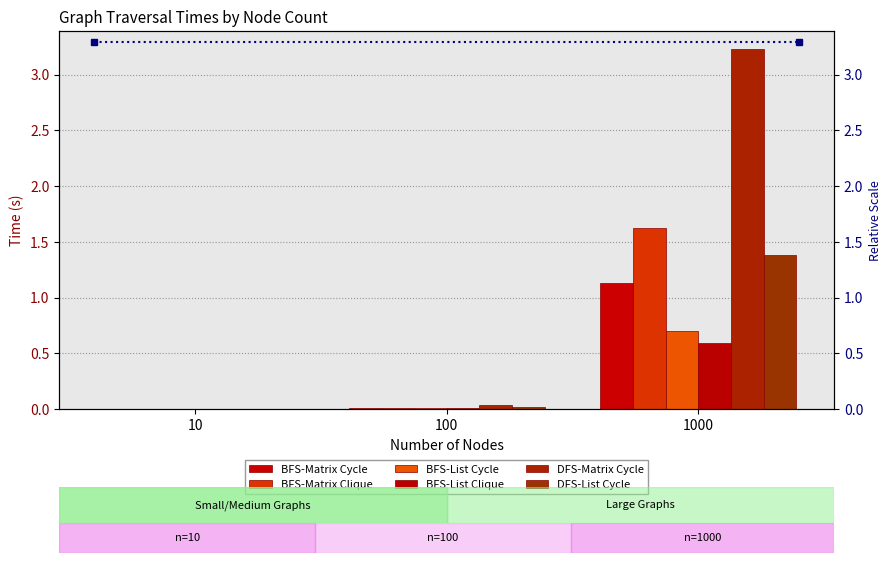

What value does the BFS-List Clique series have at 1000?

0.6